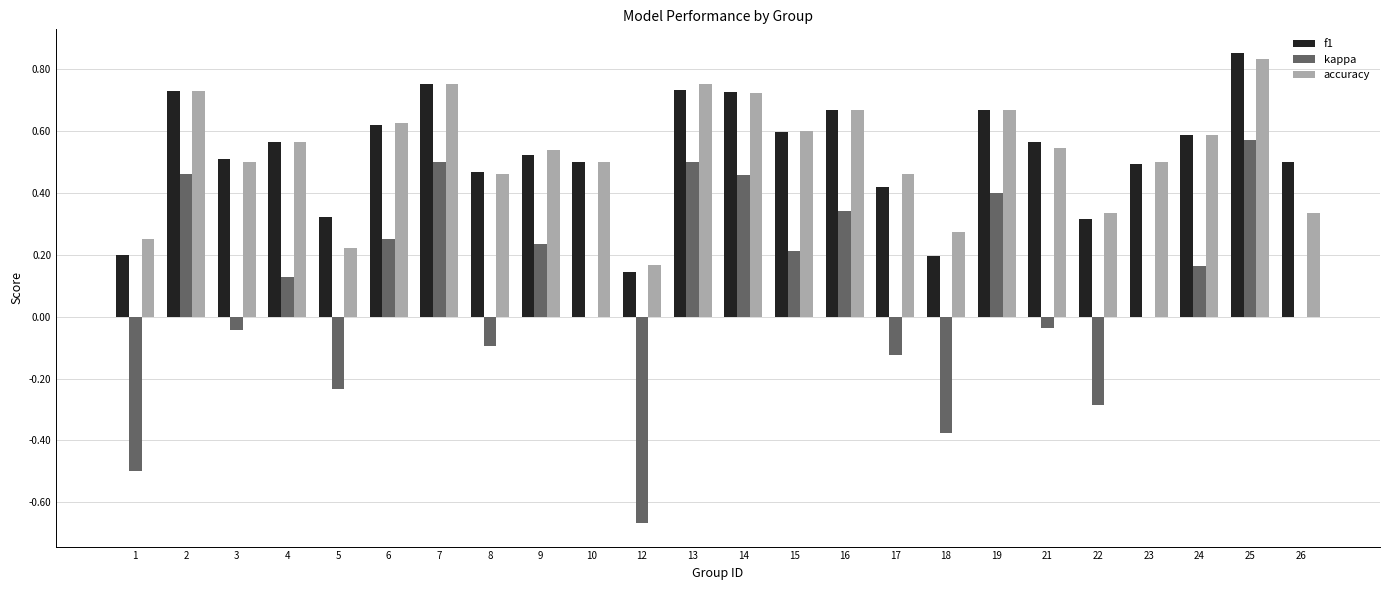

At which category is the sum across all series the highest?

25